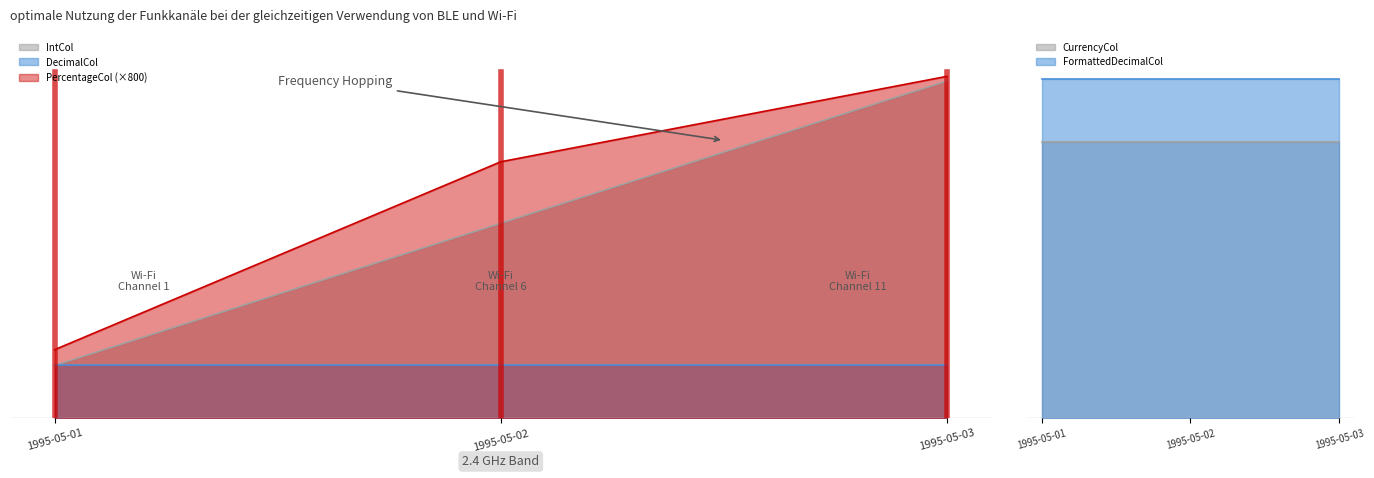

What is the difference between the maximum and second lowest values in the IntCol series?

333.0